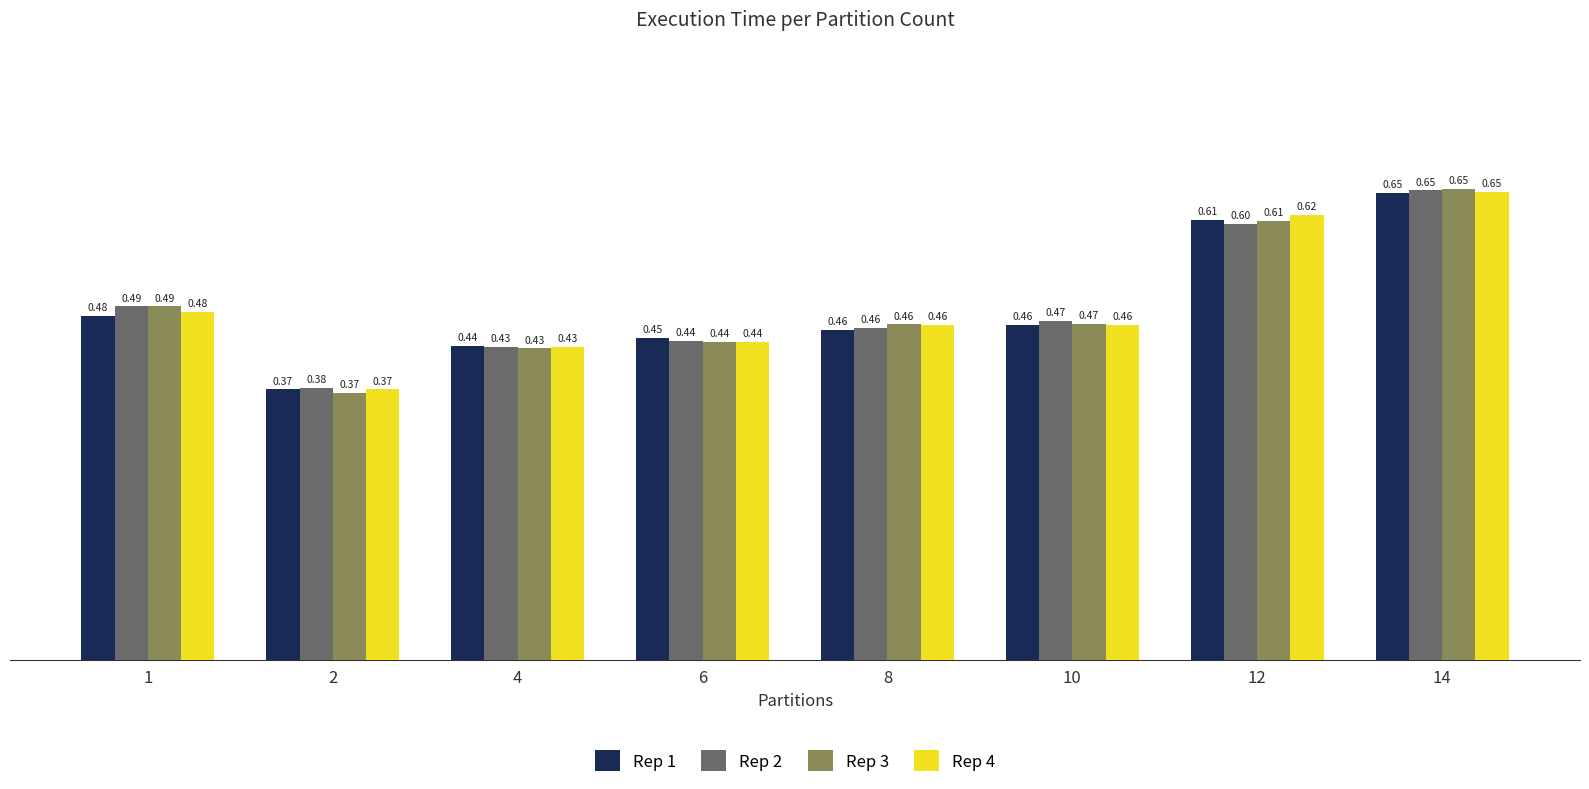

Does the chart contain stacked bars?

No